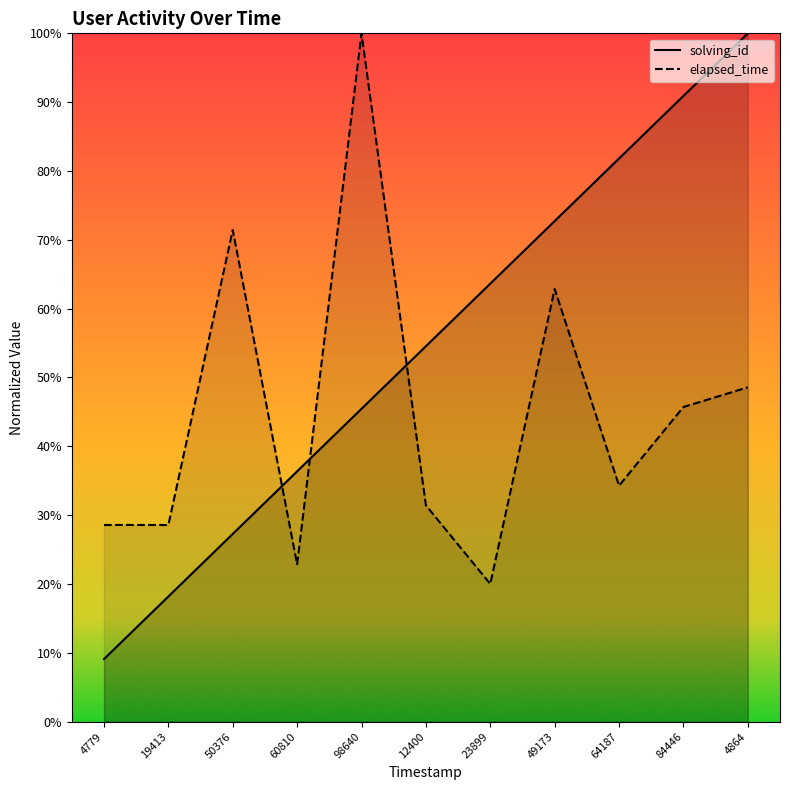

Rank the series by their maximum value, from highest to lowest.

solving_id_line, elapsed_time_line